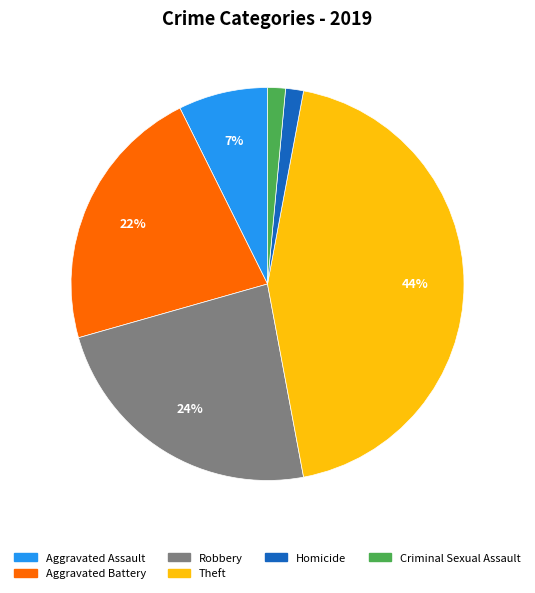

Is there any slice that represents more than half of the pie?

No